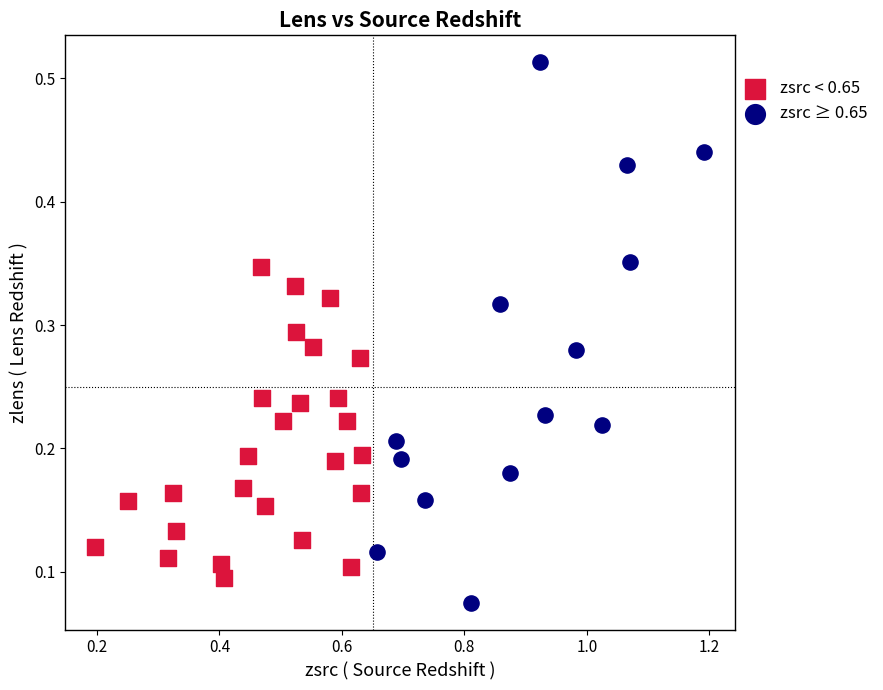

Which series contains the highest Y value?

zsrc ≥ 0.65